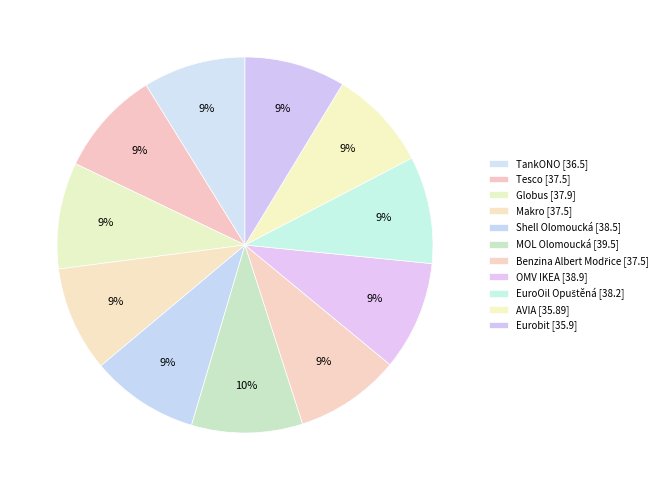

Does Benzina Albert Modřice account for over 50% of the chart?

No